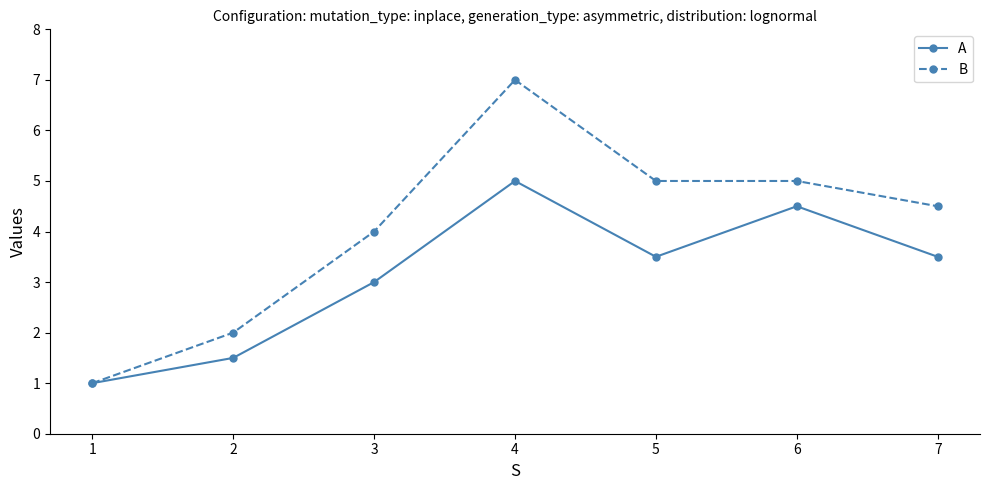

At which category is the sum across all series the highest?

4